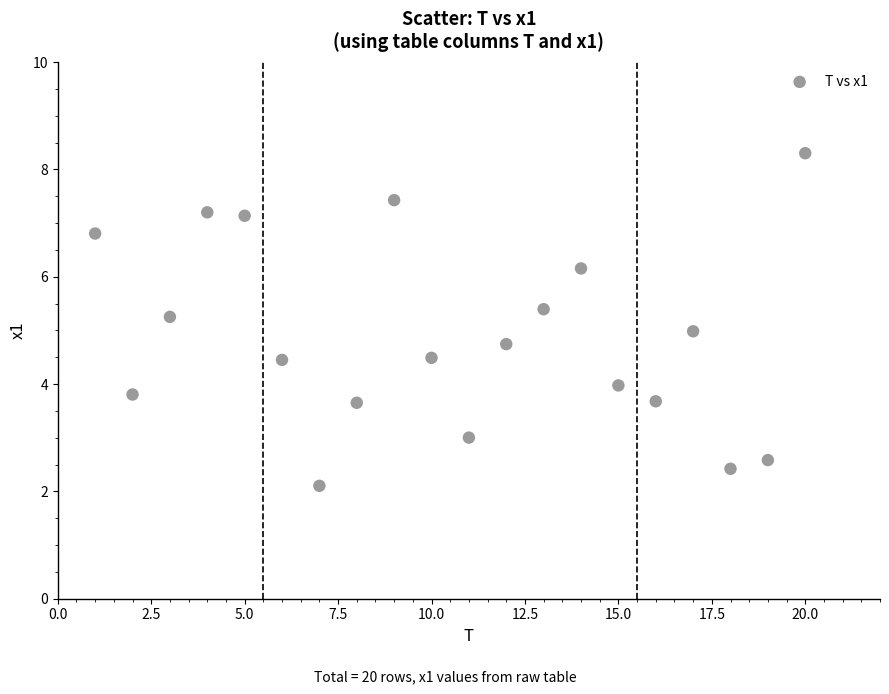

What is the range of Y values (max minus min)?

6.2